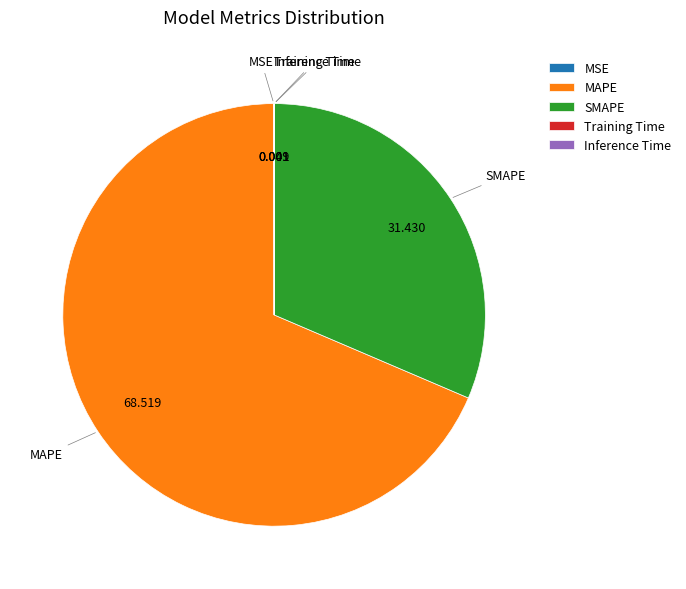

What is the majority slice?

MAPE